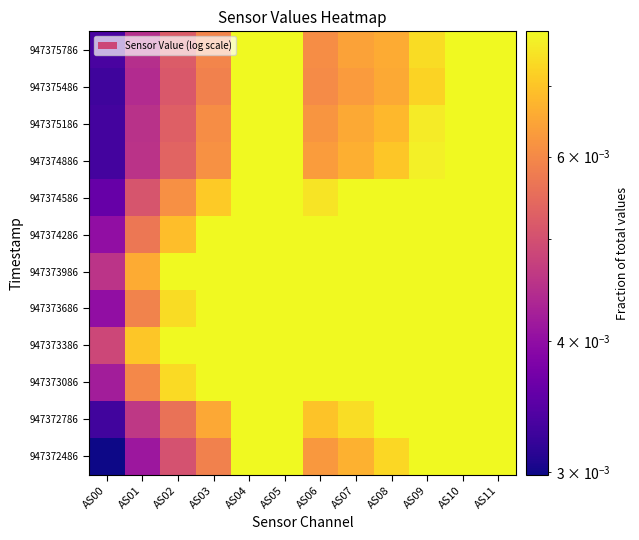

At which category is the sum across all series the highest?

AS04